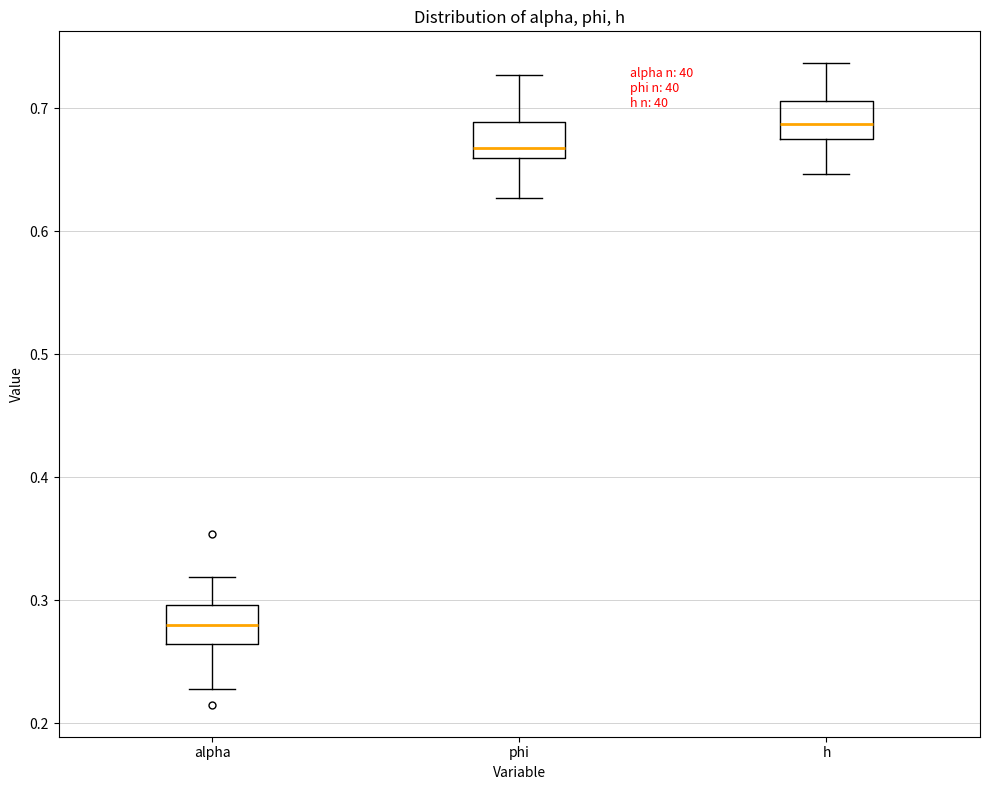

Reading left to right, read every box against the y-axis: the position of its median line, the range the box covers, and the ends of its whiskers. The values are not printed on the chart, so give them approximately, as read against the axis.

alpha: median 0.28, box 0.26 to 0.30, whiskers 0.23 to 0.32
phi: median 0.67, box 0.66 to 0.69, whiskers 0.63 to 0.73
h: median 0.69, box 0.67 to 0.71, whiskers 0.65 to 0.74